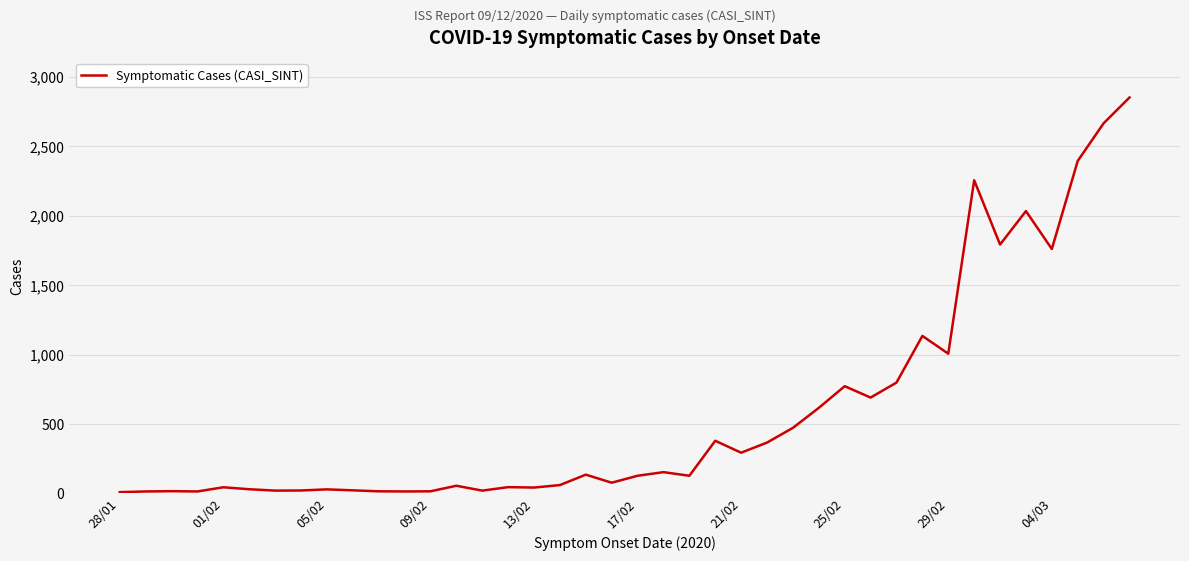

What is the difference between the maximum and minimum values?

2842